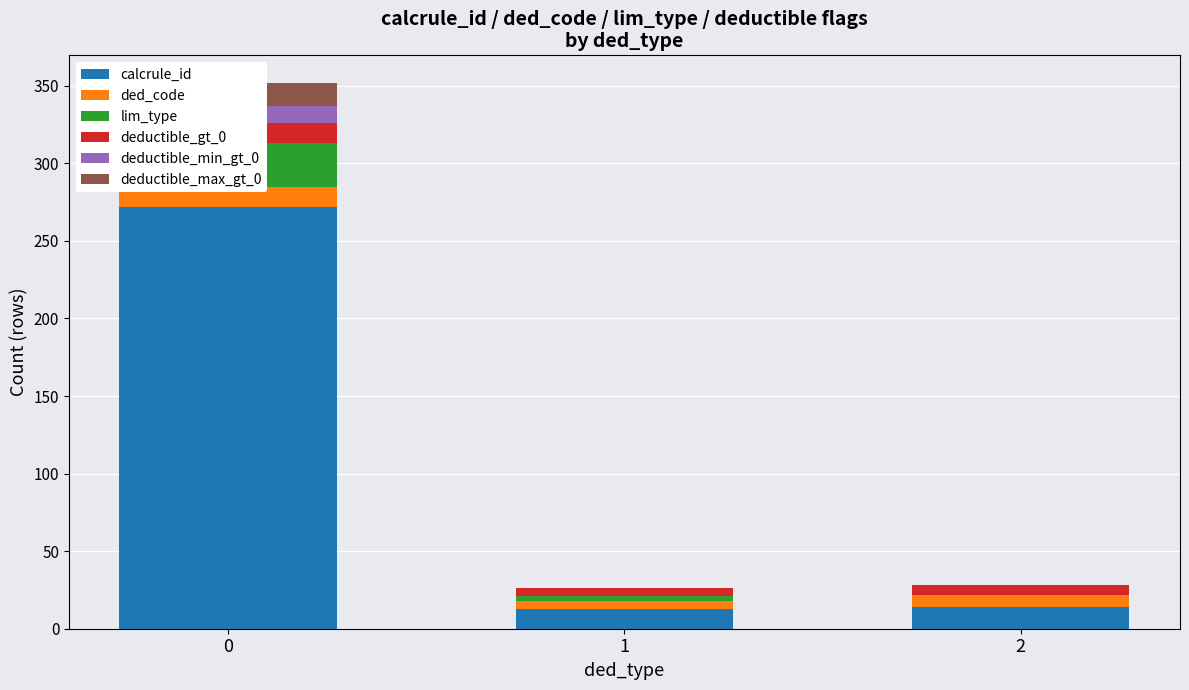

Is the value of deductible_max_gt_0 at 0 greater than the value of ded_code at 2?

Yes